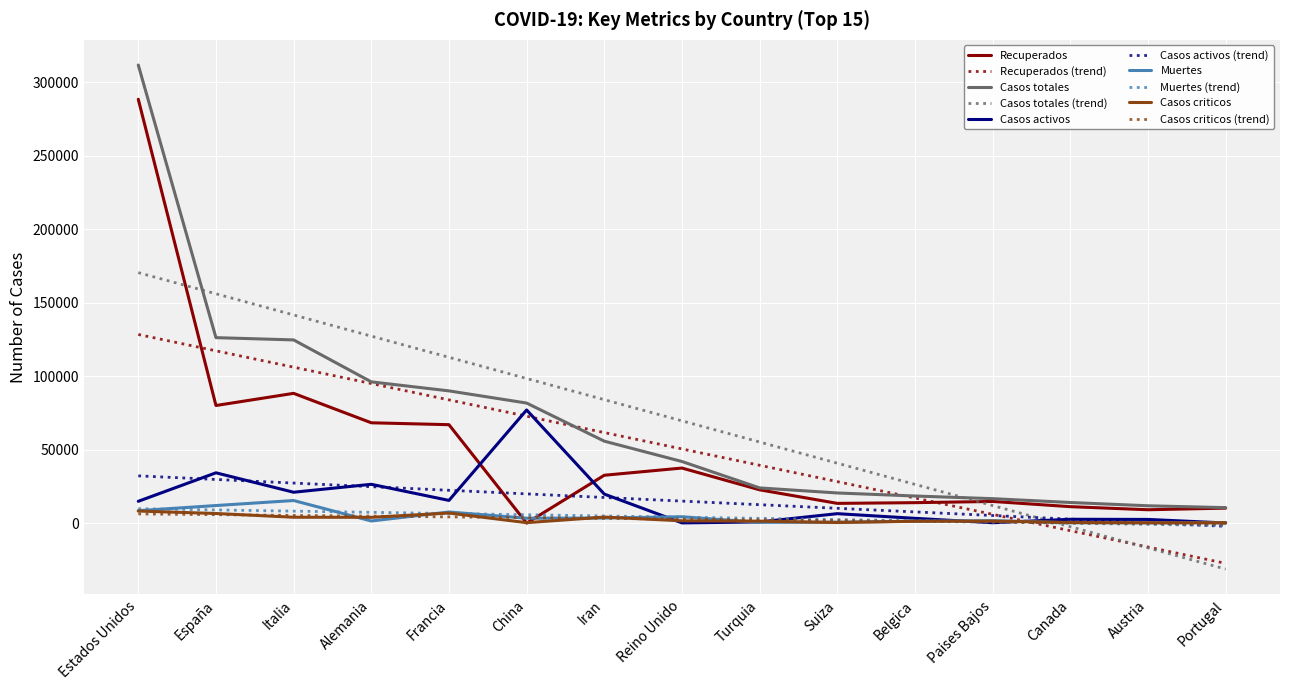

What is the difference between the second highest and second lowest values in the Recuperados series?

79186.0